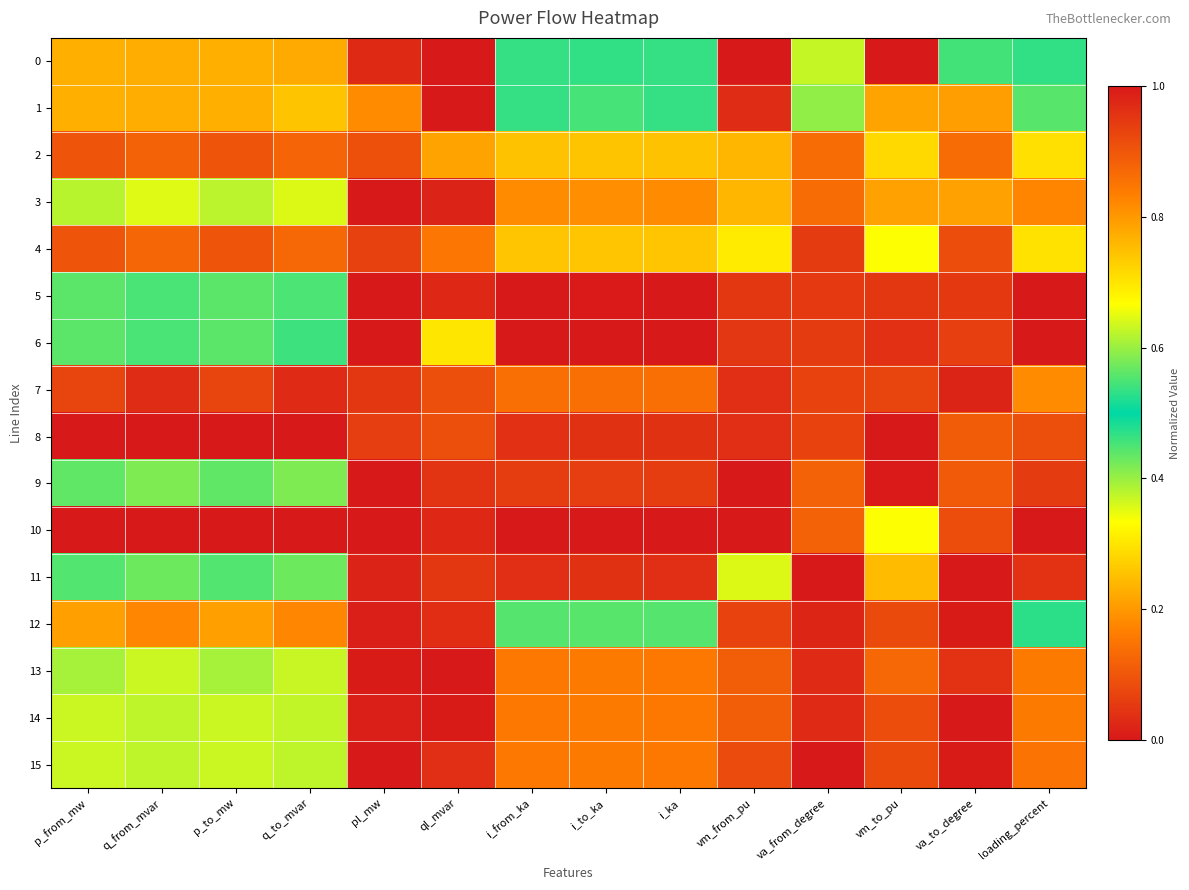

Which series has the largest total across all categories?

8